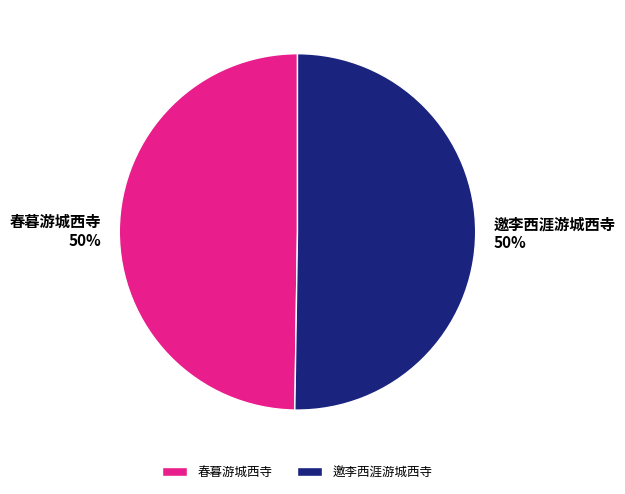

True or false: 邀李西涯游城西寺 accounts for 50% of the total.

True